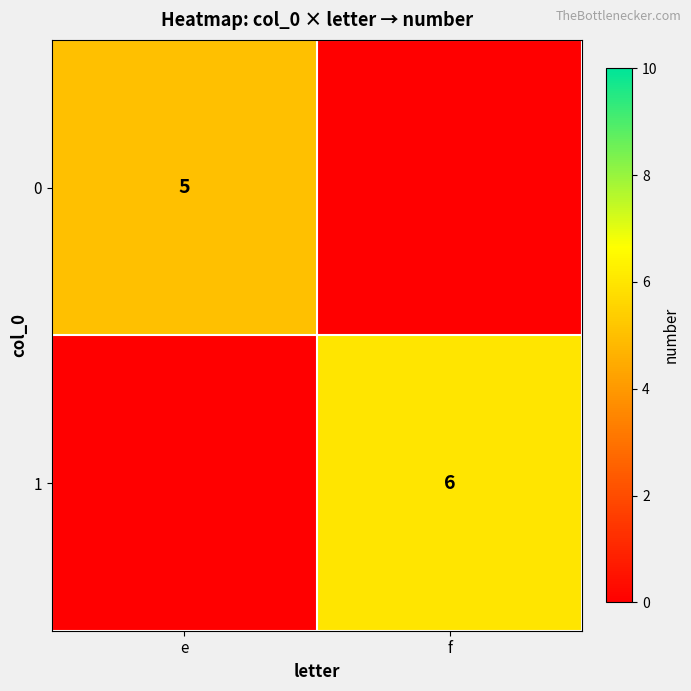

The value of 0 at e is 9. True or false?

False